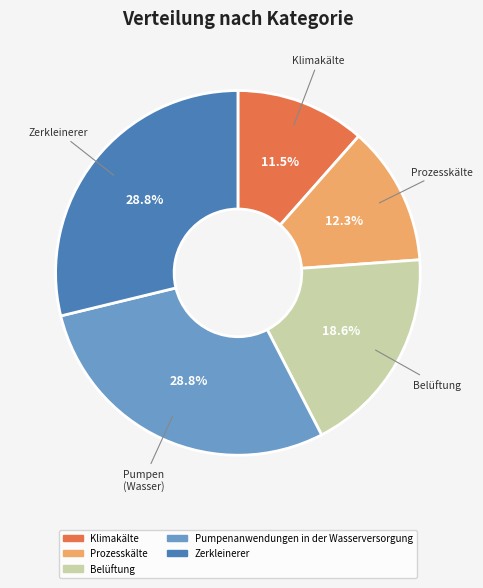

Is Klimakälte the majority of the pie?

No